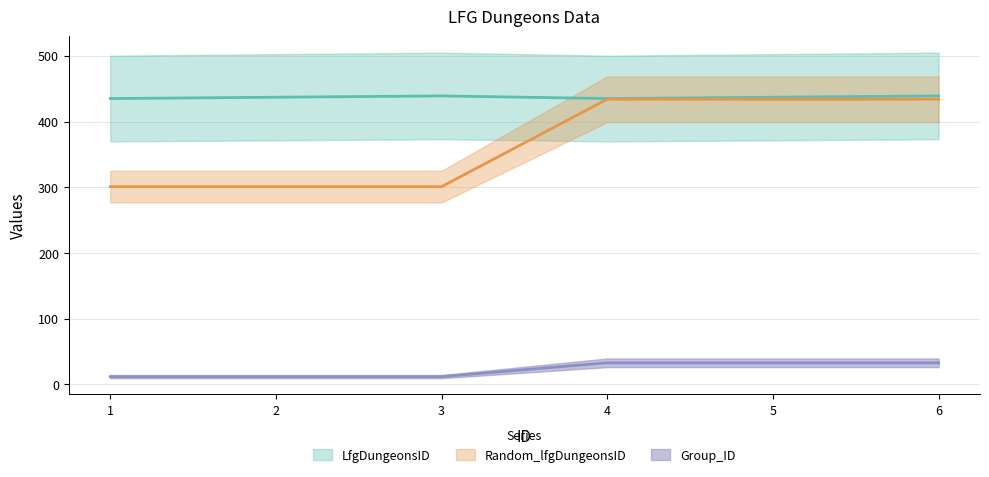

Count the Random_lfgDungeonsID values in the range 301 to 434.

6